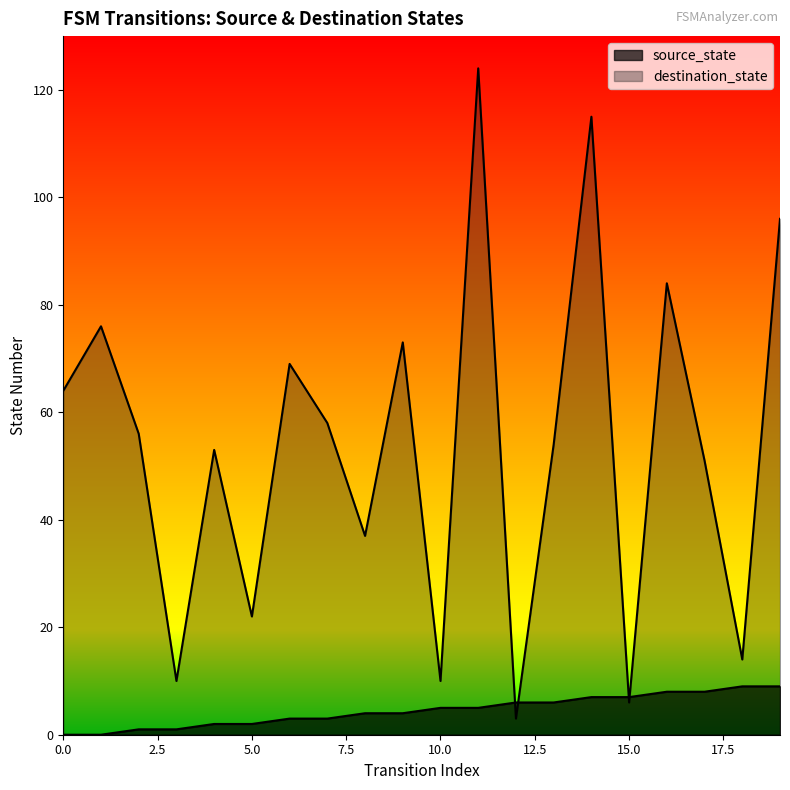

What is the value of the source_state point at the 16th from the left?

7